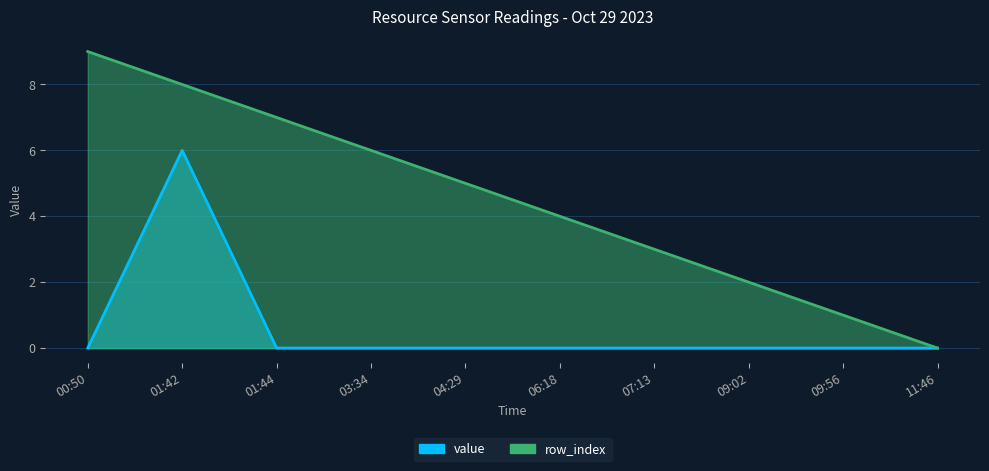

Reading right to left, extract all data points from this chart.

value: 0	0	0	0	0	0	0	0	6	0
row_index: 0	1	2	3	4	5	6	7	8	9